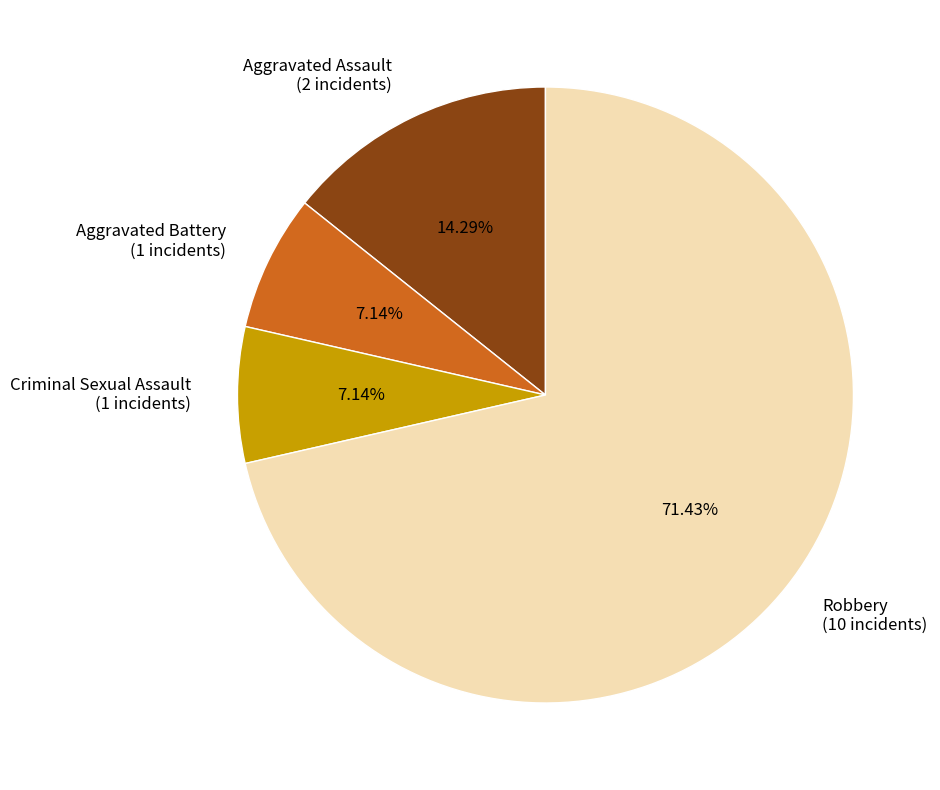

Combined, do Criminal Sexual Assault and Aggravated Battery account for over 50%?

No